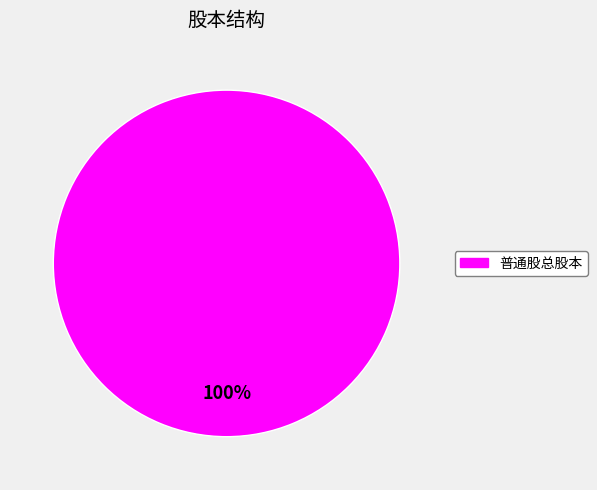

Is there any slice that represents more than half of the pie?

Yes